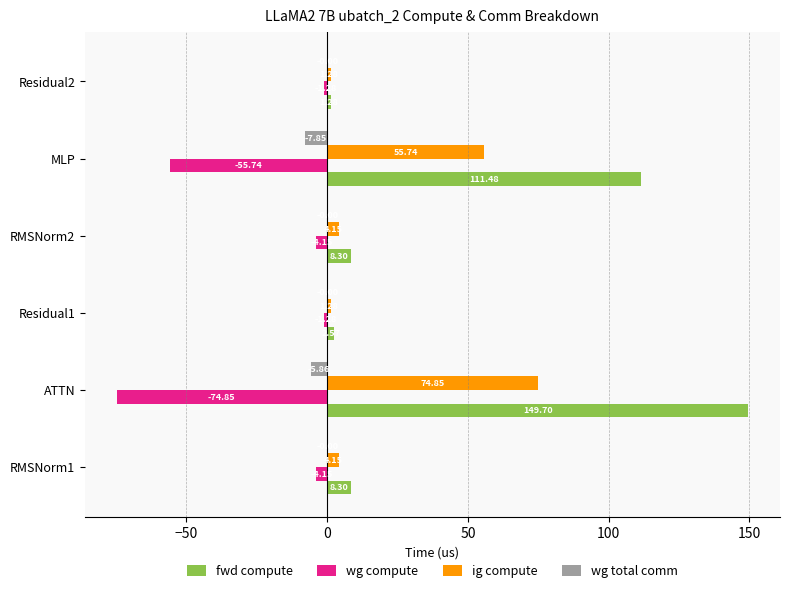

Which series has the largest range (max minus min)?

fwd compute